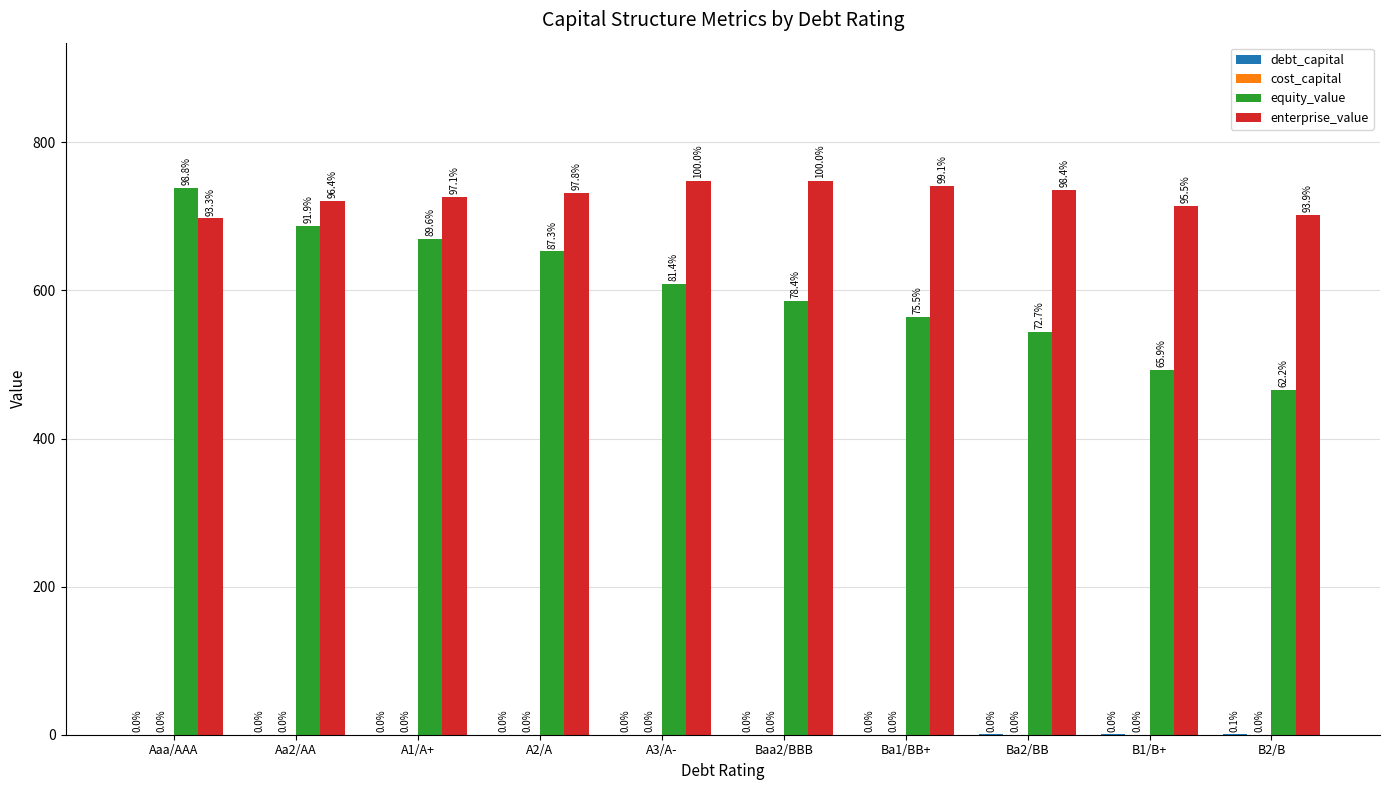

What is the total value across all series at Aa2/AA?

1408.0